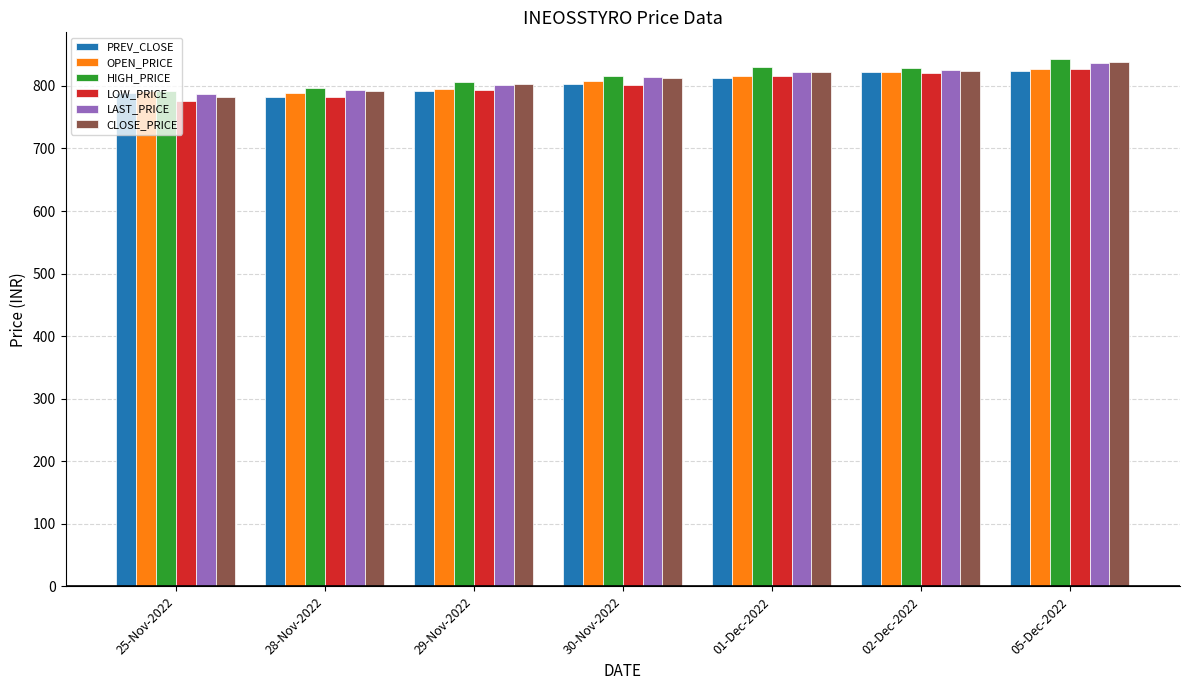

How many data points does each series have?

7